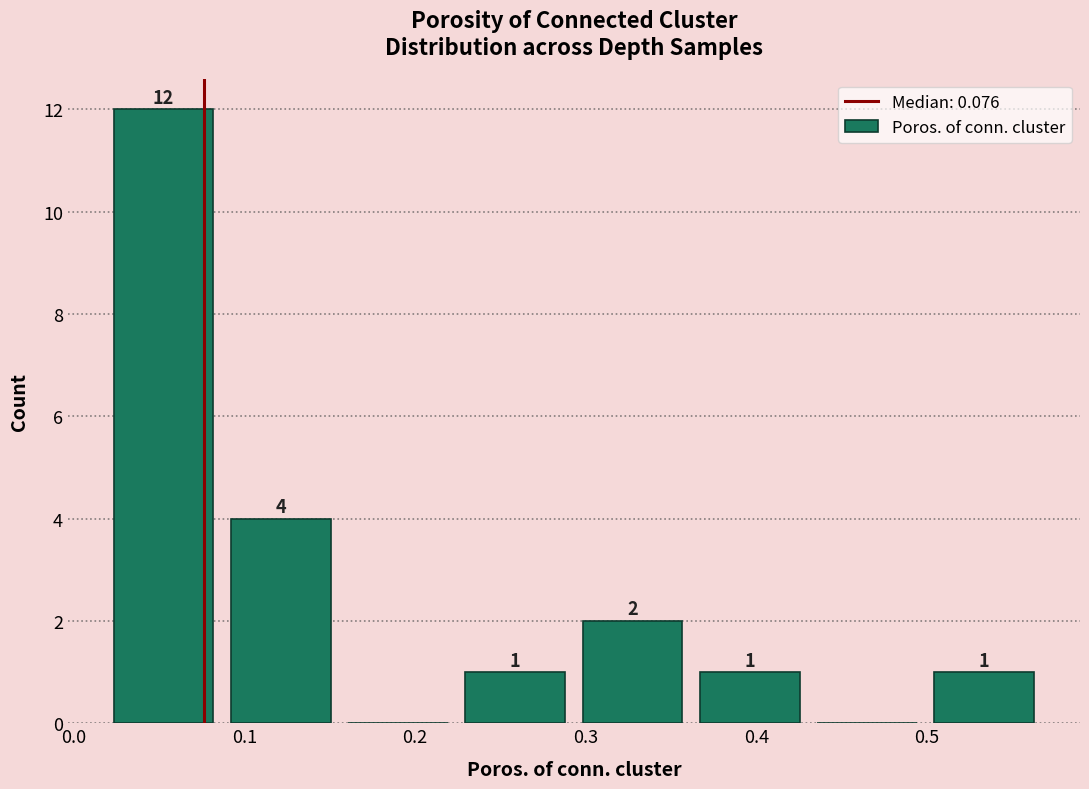

Over which range of the x-axis is the bar tallest?

0.02 to 0.09